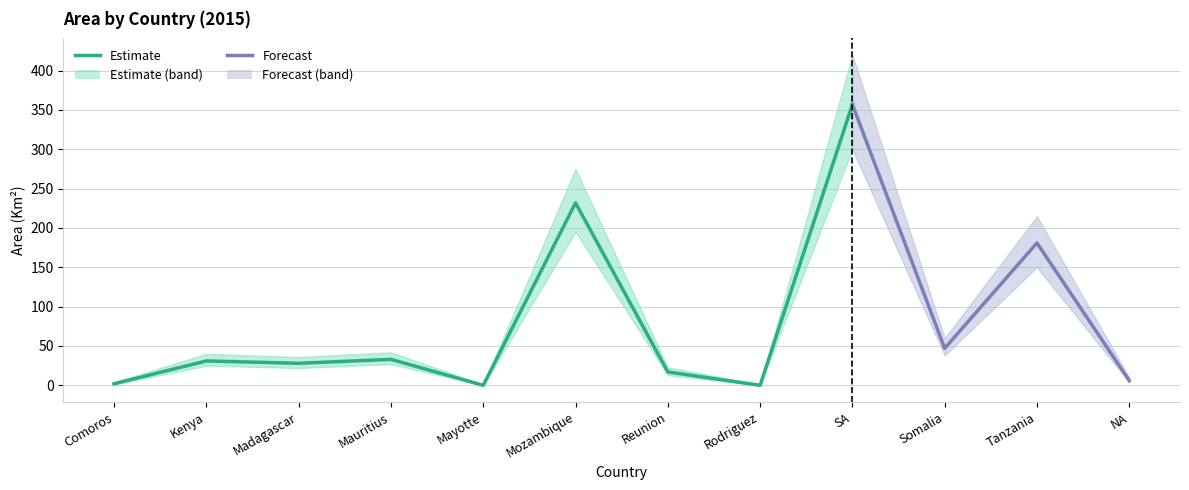

Which category has the highest value in the Area_lower series?

SA